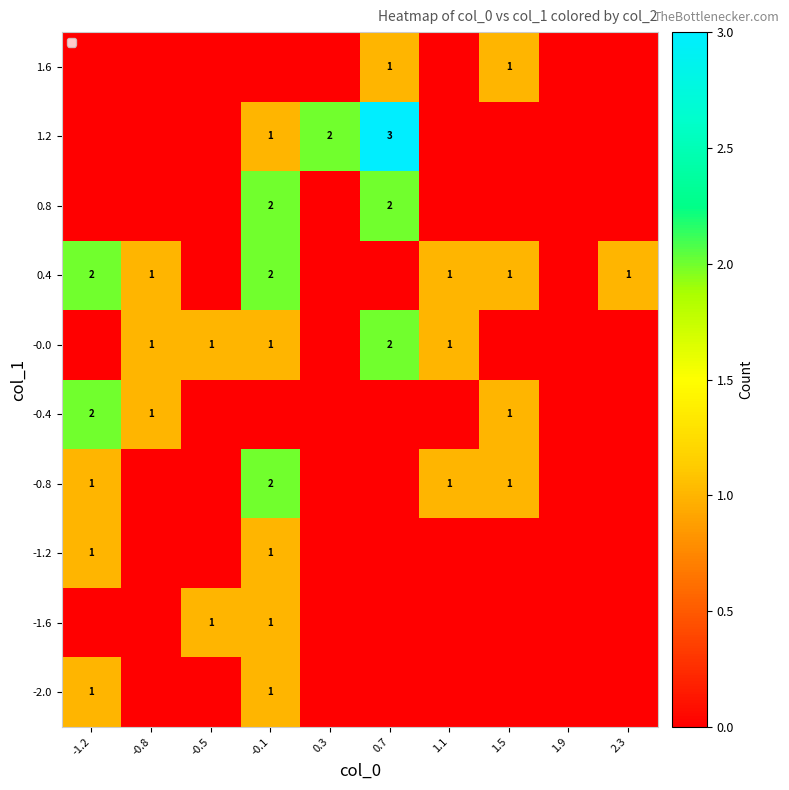

At which category does the chart reach its peak across all series?

0.7